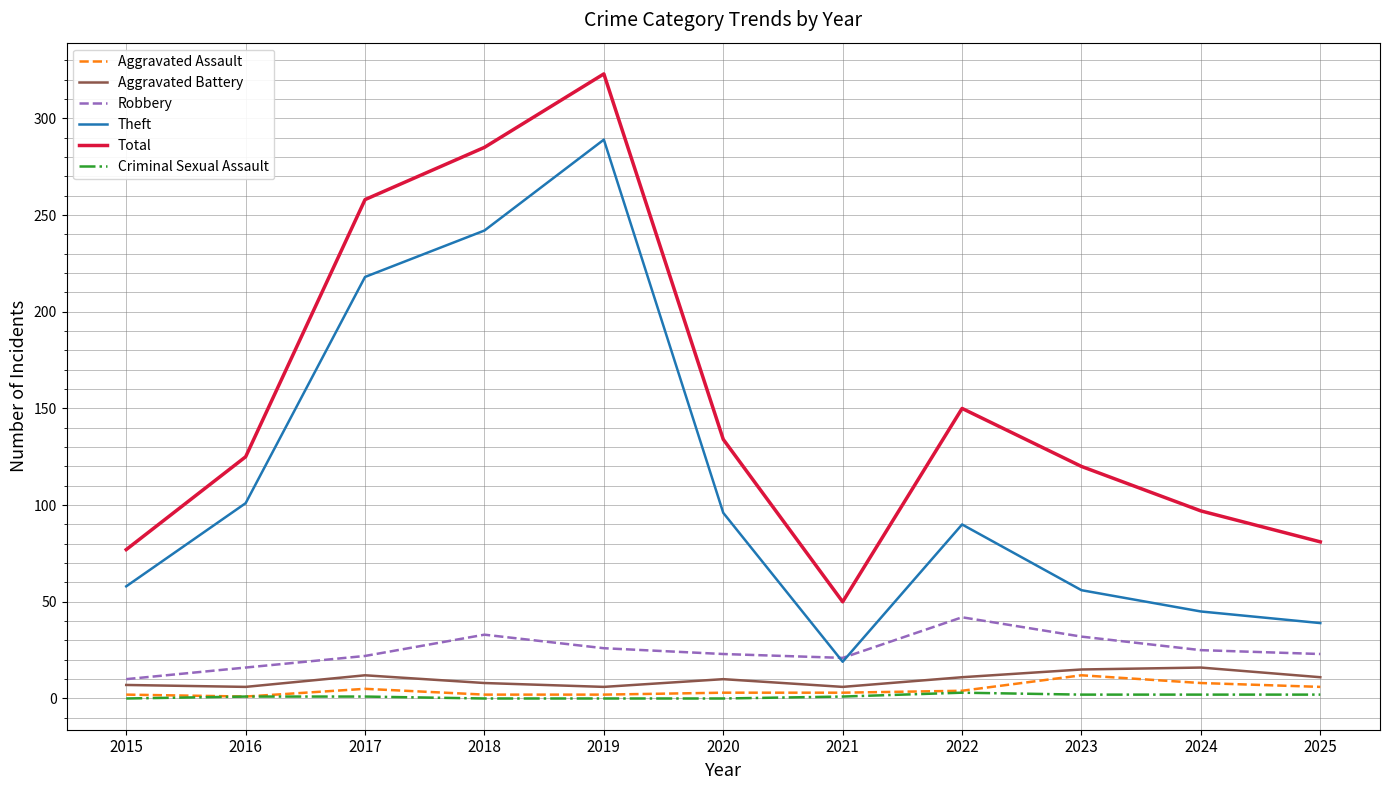

At 2025, list the series in order from largest to smallest.

Total, Theft, Robbery, Aggravated Battery, Aggravated Assault, Criminal Sexual Assault